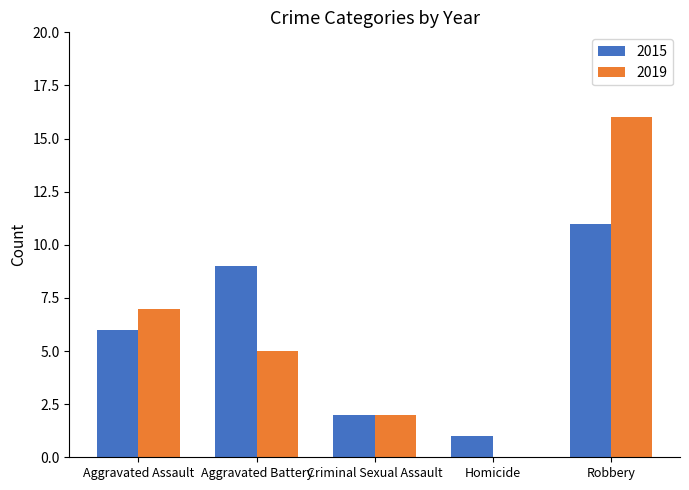

What is the maximum value shown in the chart?

16